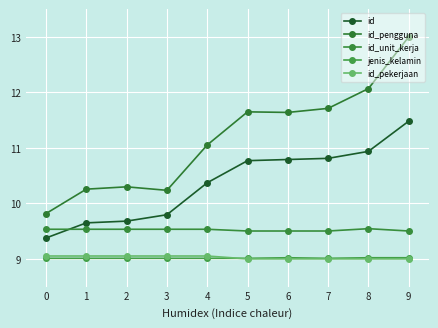

True or false: id and id_pengguna cross at least once.

False